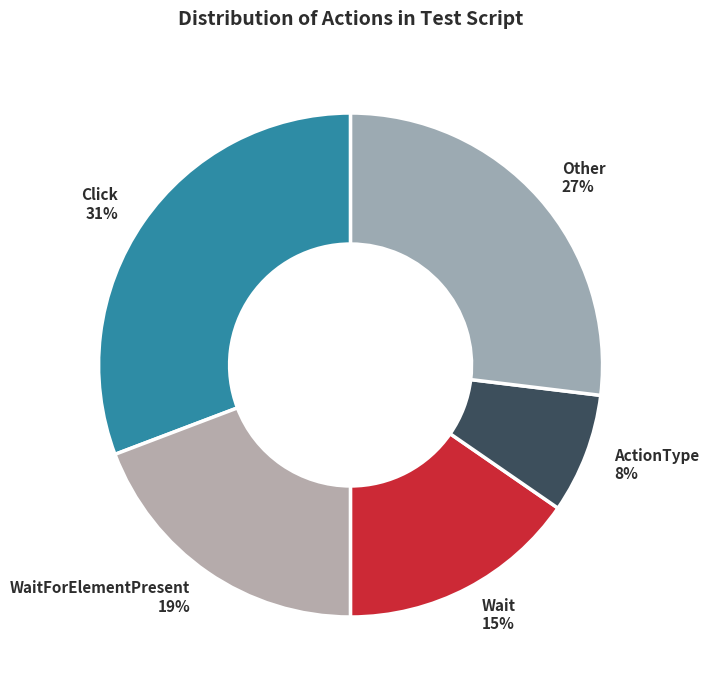

What percentage is the ActionType 8% slice, to the nearest percent?

8%